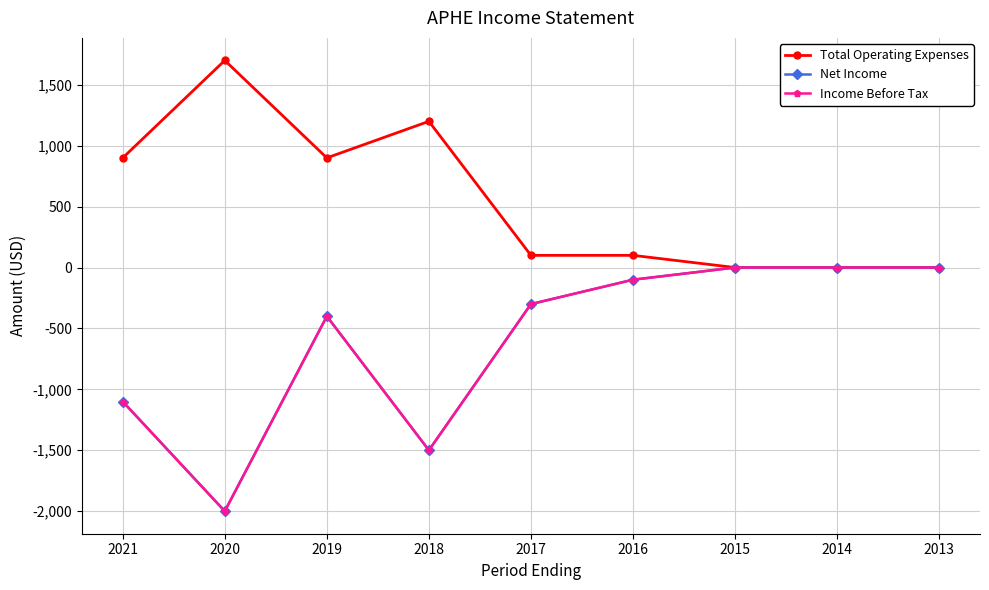

How many lines are shown in the chart?

3